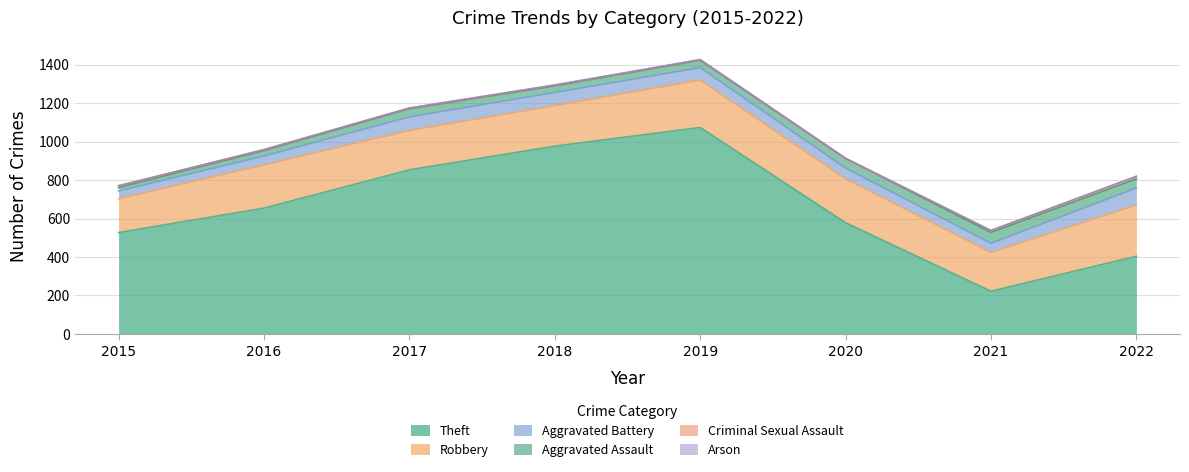

At which category is the sum across all series the highest?

2019